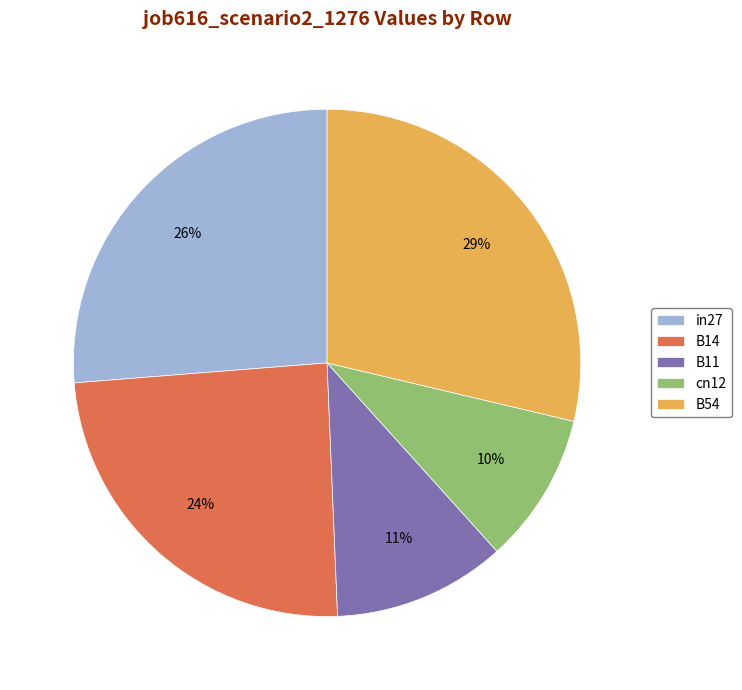

To the nearest percent, what portion does B11 represent?

11%